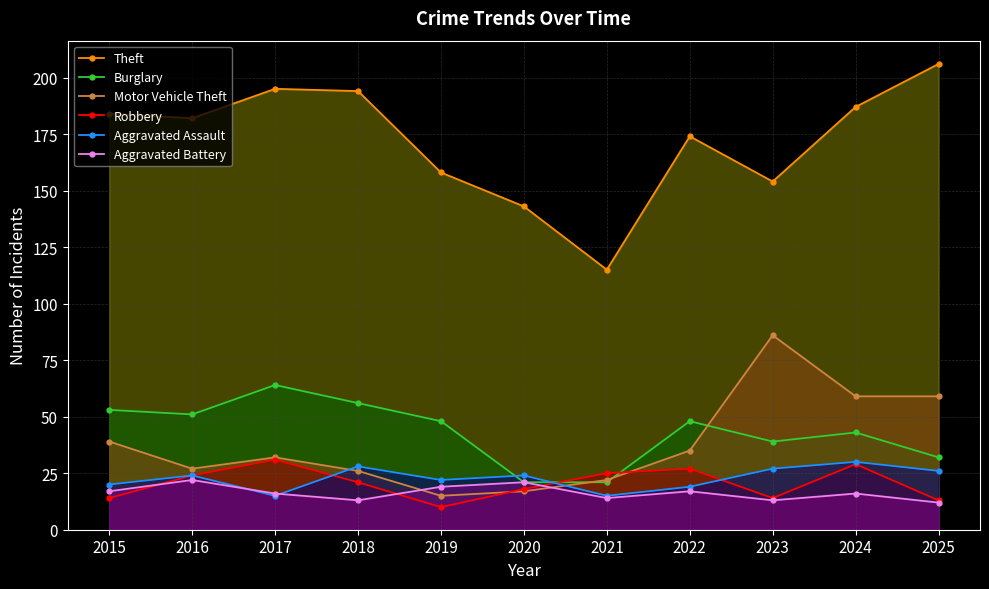

Between 2016 and 2021, which series saw the biggest shift?

Theft